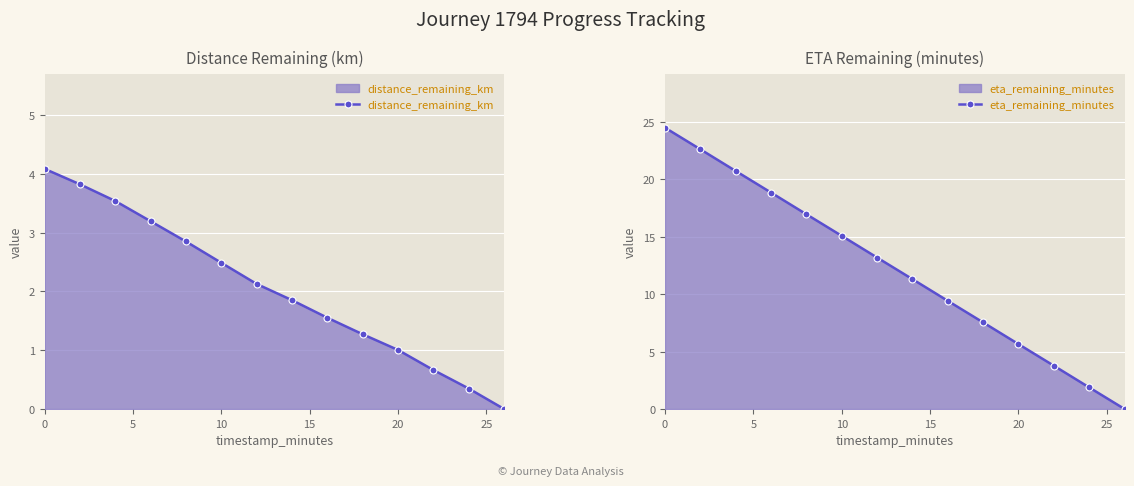

What is the maximum value for distance_remaining_km?

4.1